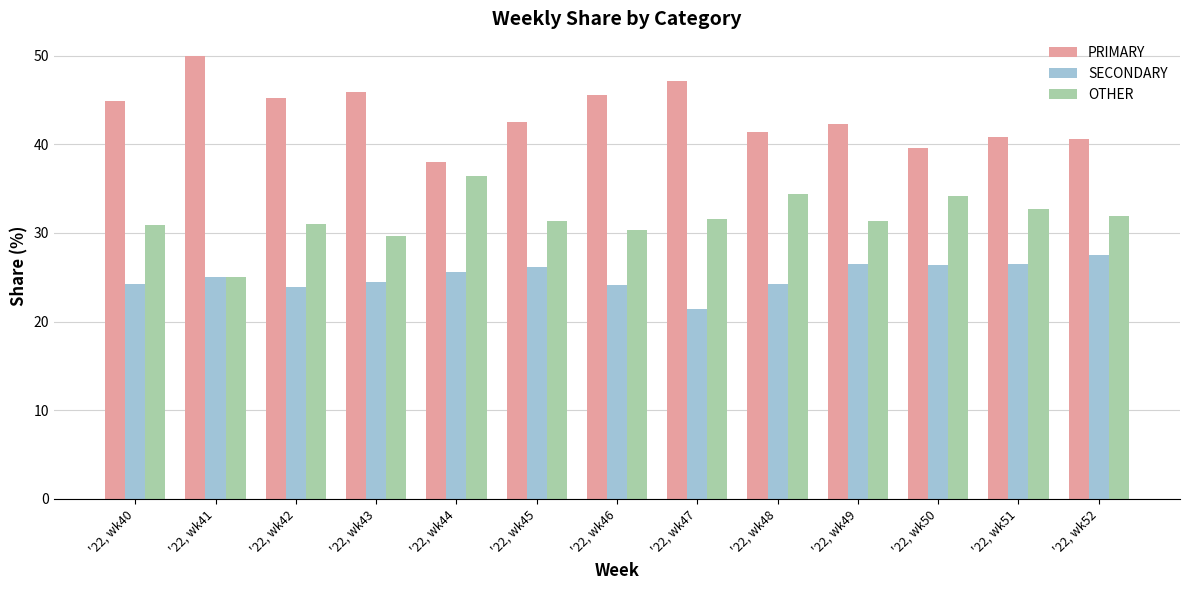

Which series has the largest total across all categories?

PRIMARY